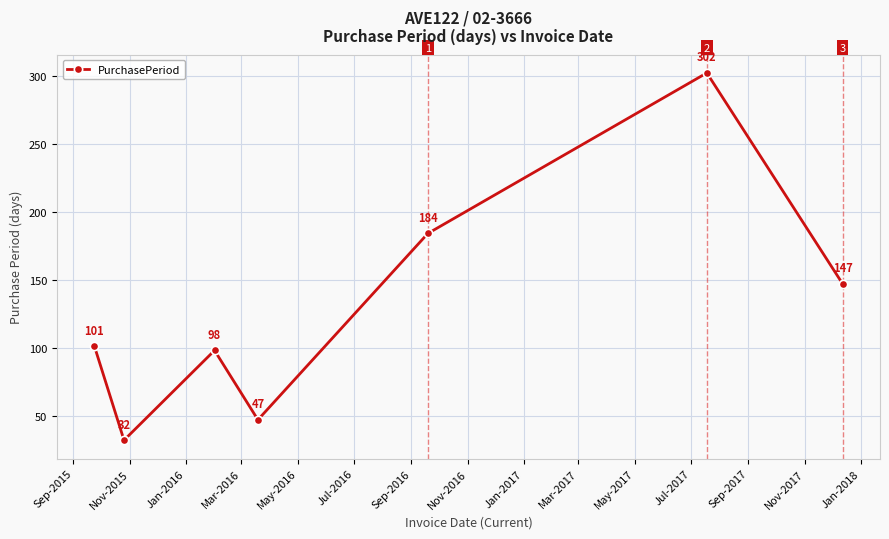

True or false: the data has more than 1 interior local peaks.

True